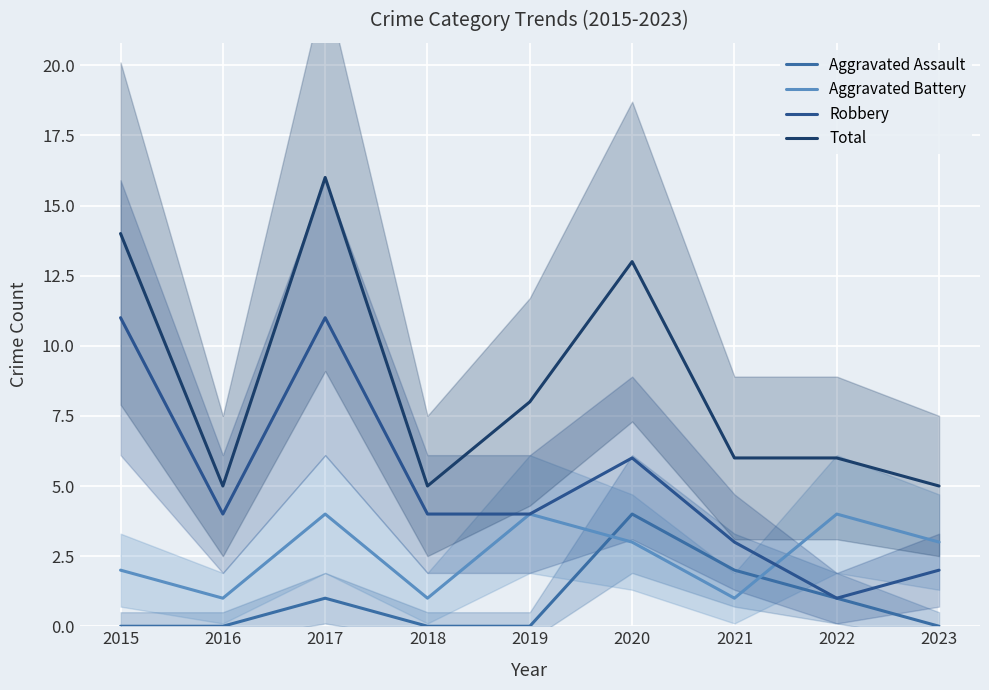

Rank the series by their maximum value, from lowest to highest.

Aggravated Assault, Aggravated Battery, Robbery, Total